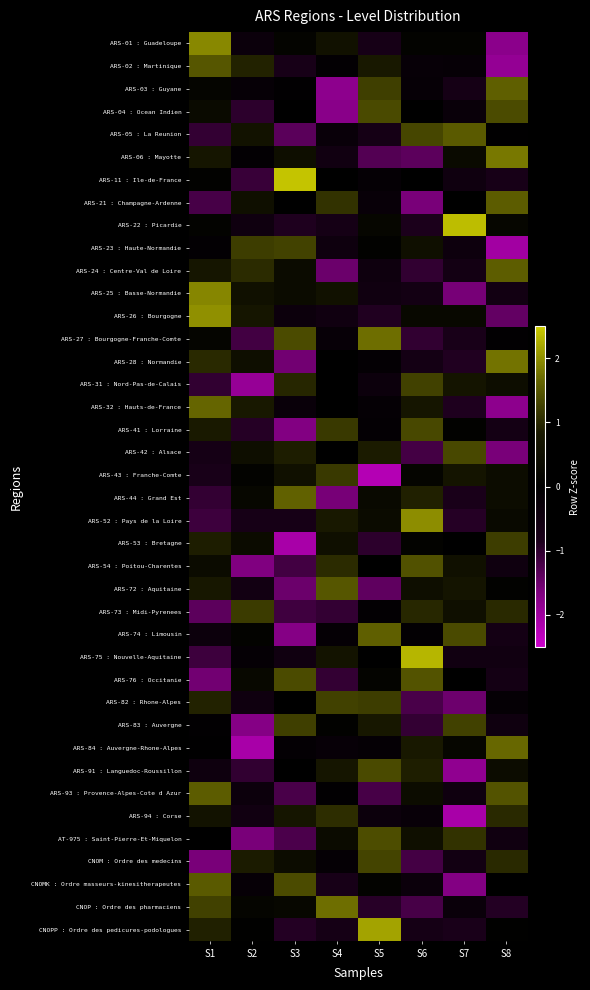

Rank the series by their maximum value, from highest to lowest.

ARS-11 : Ile-de-France, ARS-22 : Picardie, ARS-75 : Nouvelle-Aquitaine, CNOPP : Ordre des pedicures-podologues, ARS-26 : Bourgogne, ARS-52 : Pays de la Loire, ARS-01 : Guadeloupe, ARS-25 : Basse-Normandie, ARS-06 : Mayotte, ARS-28 : Normandie, ARS-27 : Bourgogne-Franche-Comte, CNOP : Ordre des pharmaciens, ARS-84 : Auvergne-Rhone-Alpes, ARS-32 : Hauts-de-France, ARS-44 : Grand Est, ARS-03 : Guyane, ARS-74 : Limousin, ARS-24 : Centre-Val de Loire, ARS-21 : Champagne-Ardenne, ARS-93 : Provence-Alpes-Cote d Azur, ARS-05 : La Reunion, CNOMK : Ordre masseurs-kinesitherapeutes, ARS-02 : Martinique, ARS-72 : Aquitaine, ARS-76 : Occitanie, ARS-54 : Poitou-Charentes, AT-975 : Saint-Pierre-Et-Miquelon, ARS-04 : Ocean Indien, ARS-91 : Languedoc-Roussillon, ARS-42 : Alsace, ARS-41 : Lorraine, CNOM : Ordre des medecins, ARS-23 : Haute-Normandie, ARS-82 : Rhone-Alpes, ARS-83 : Auvergne, ARS-31 : Nord-Pas-de-Calais, ARS-53 : Bretagne, ARS-73 : Midi-Pyrenees, ARS-43 : Franche-Comte, ARS-94 : Corse